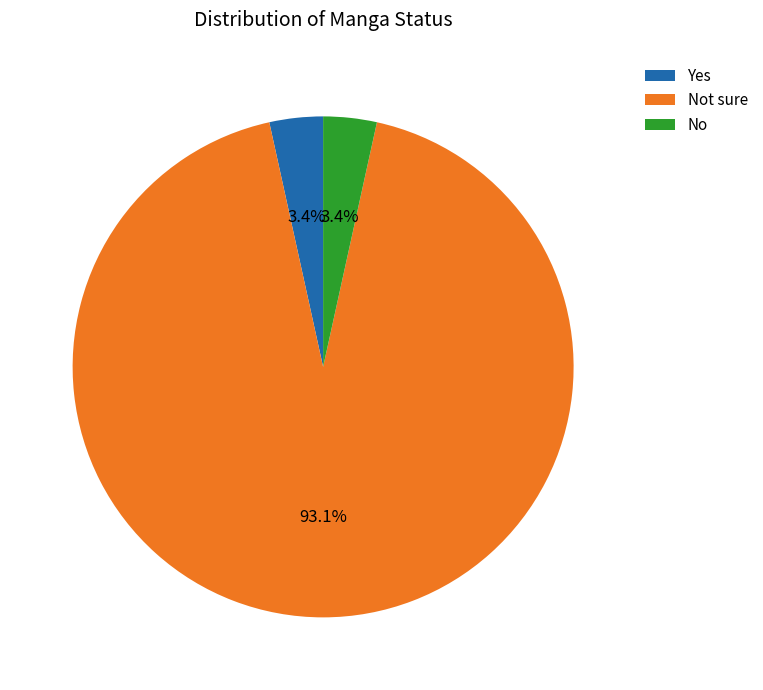

Which slice is the largest?

Not sure